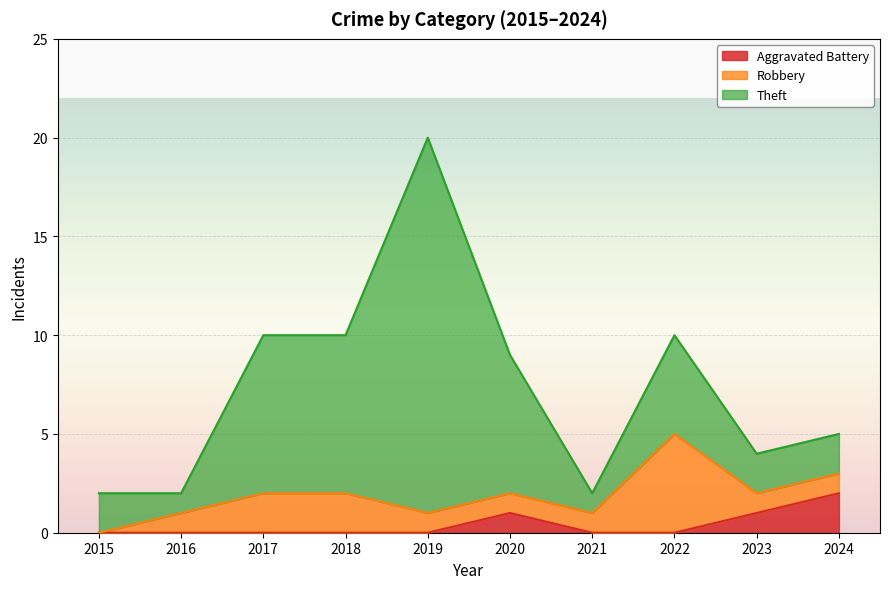

True or false: Robbery and Theft intersect in this chart.

False